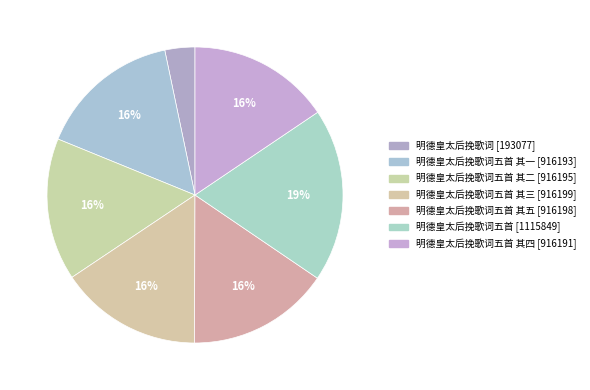

Does any single category account for the majority?

No